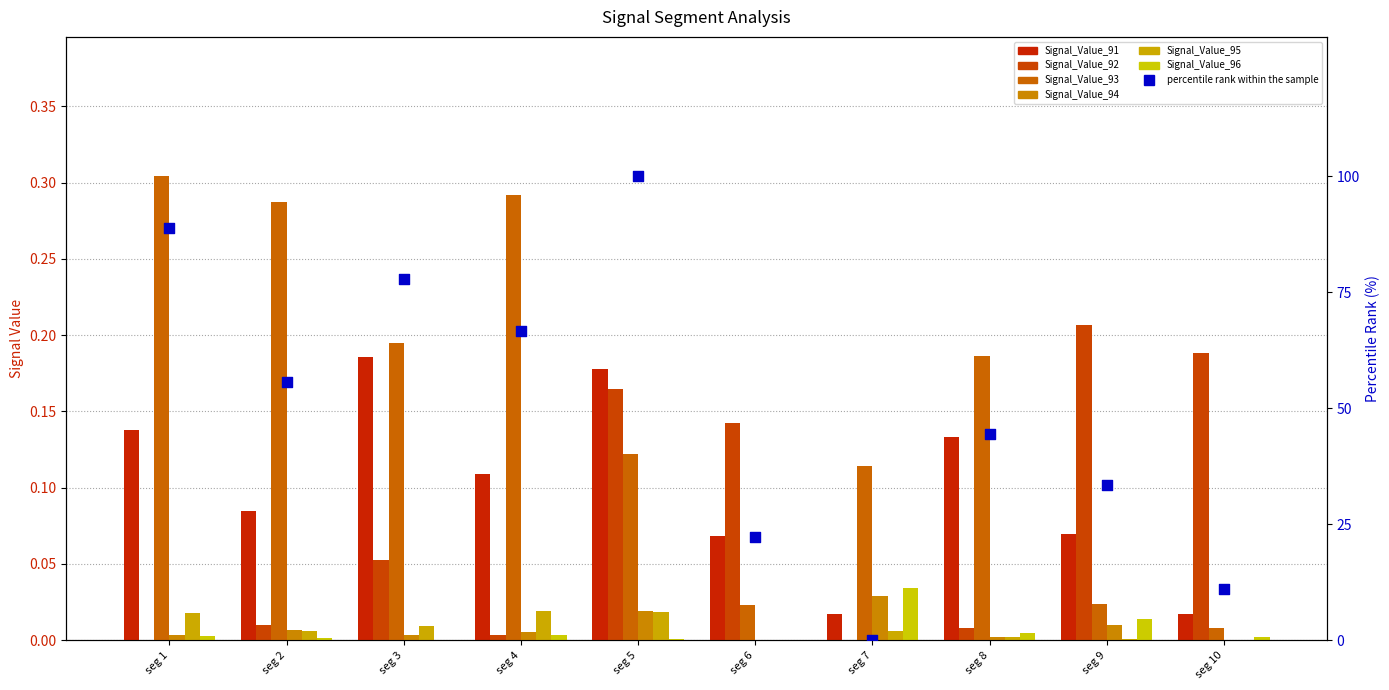

Which series contains the lowest Y value?

Signal_Value_92